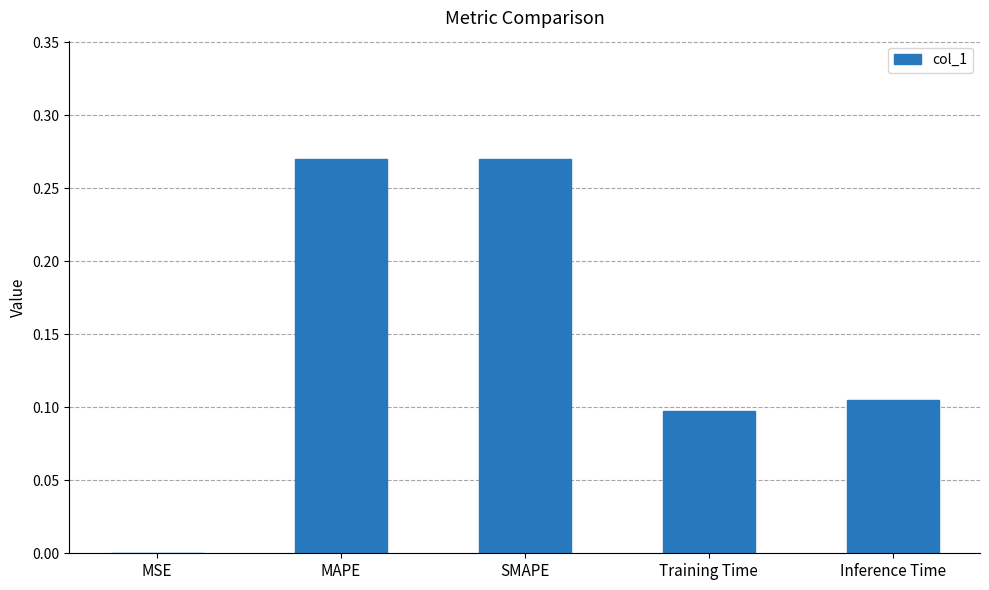

Are the bars horizontal?

No